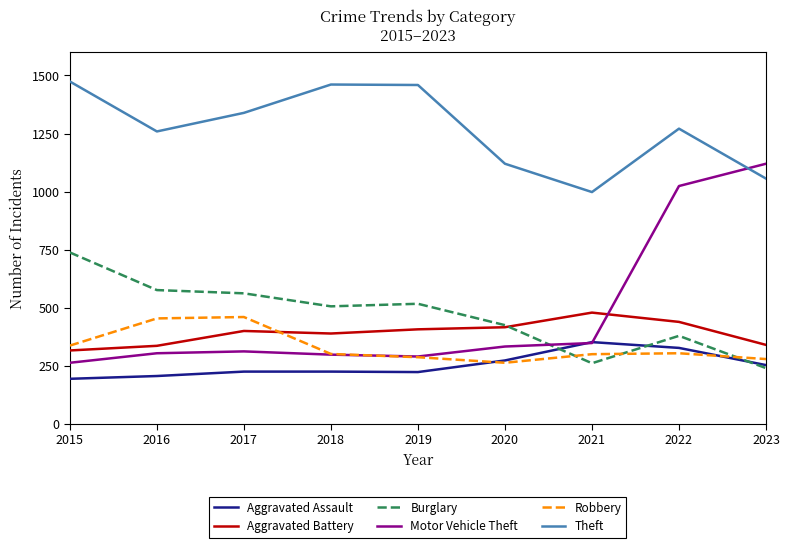

True or false: Burglary and Theft intersect in this chart.

False